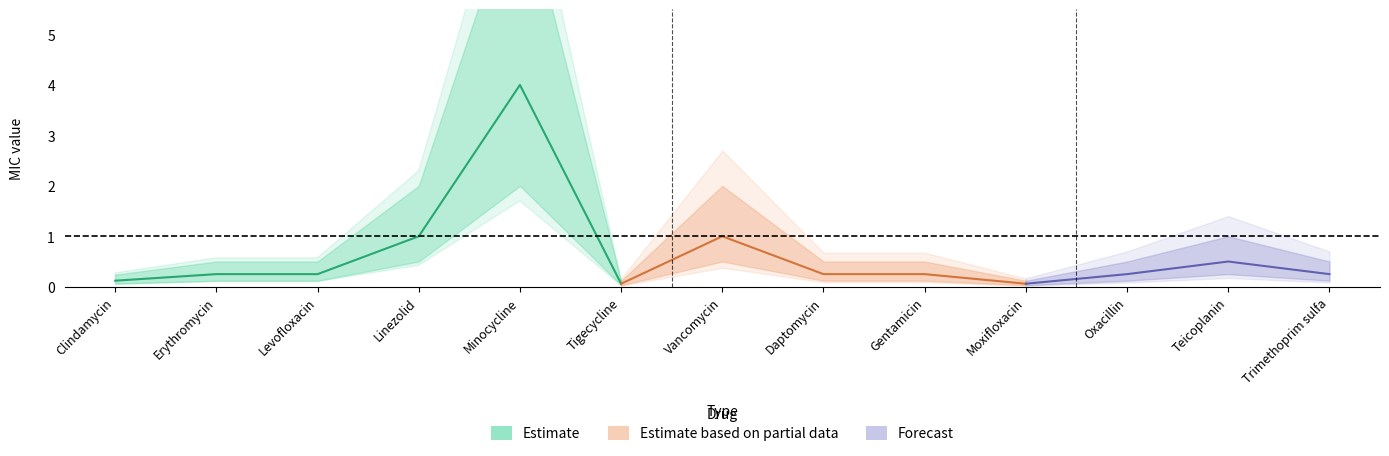

True or false: MIC_upper and MIC intersect in this chart.

False